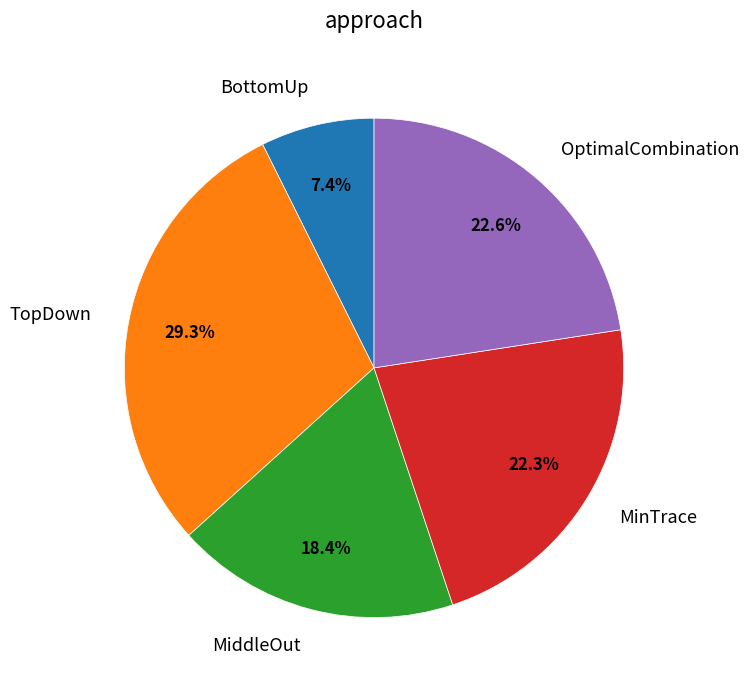

Is it true that TopDown is 29% of the pie?

True